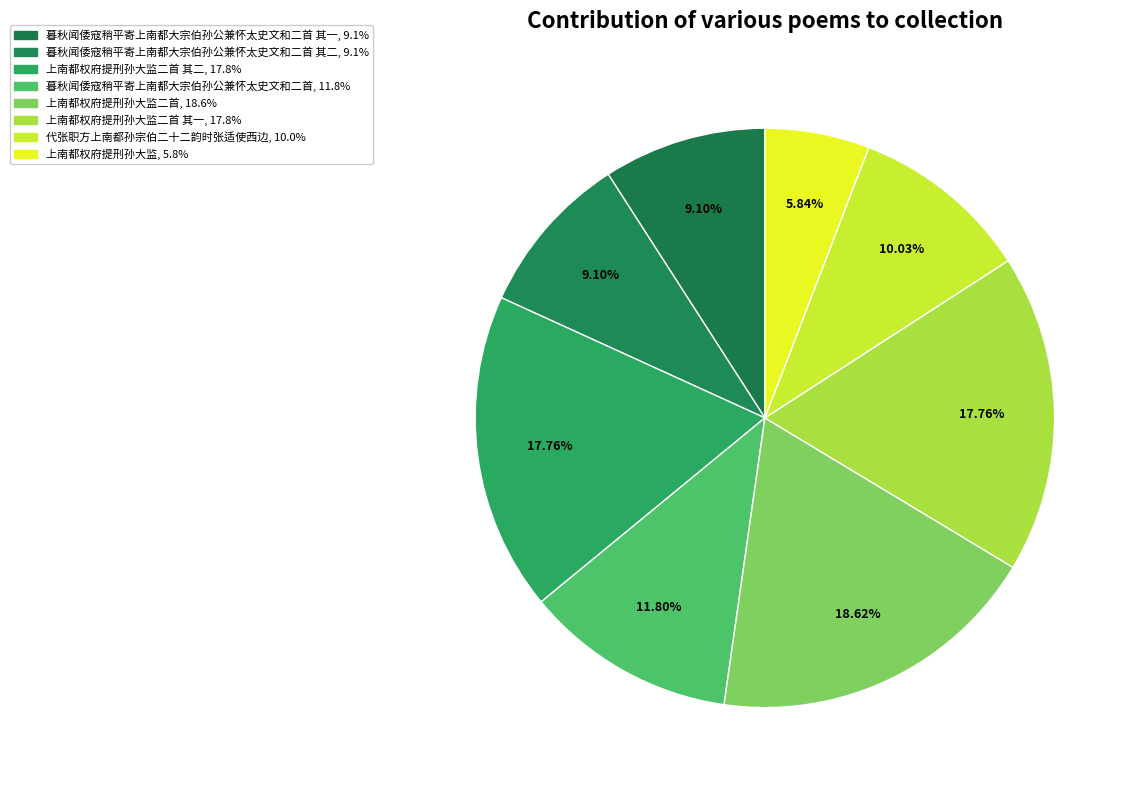

Count the number of slices in the pie.

8